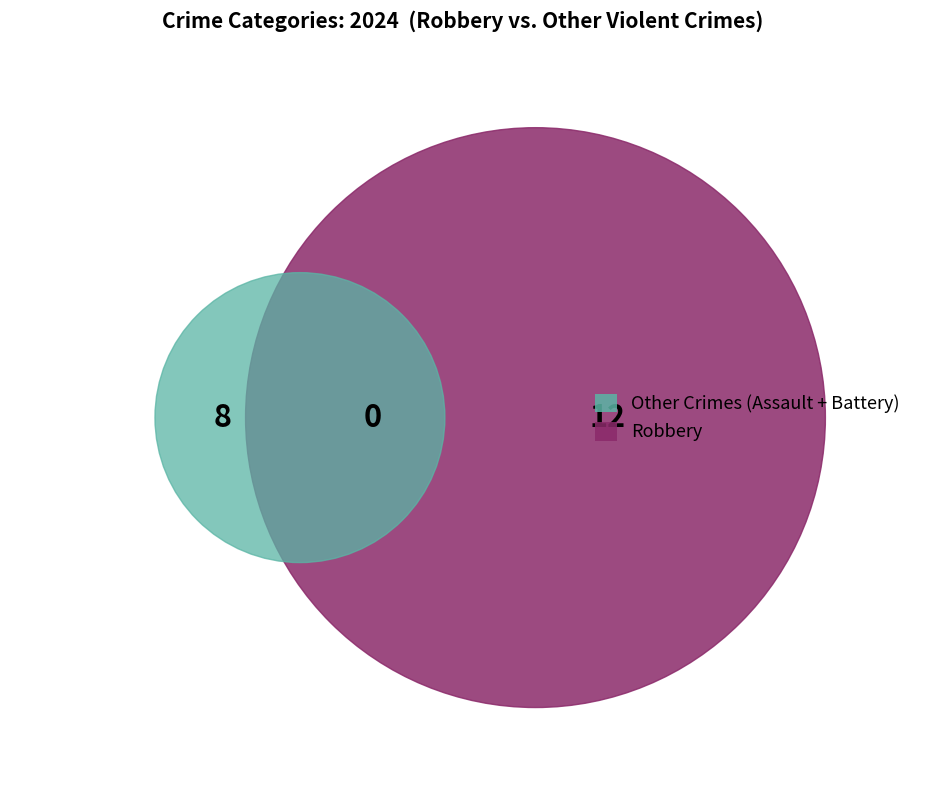

To the nearest percent, what is the average slice percentage?

20%